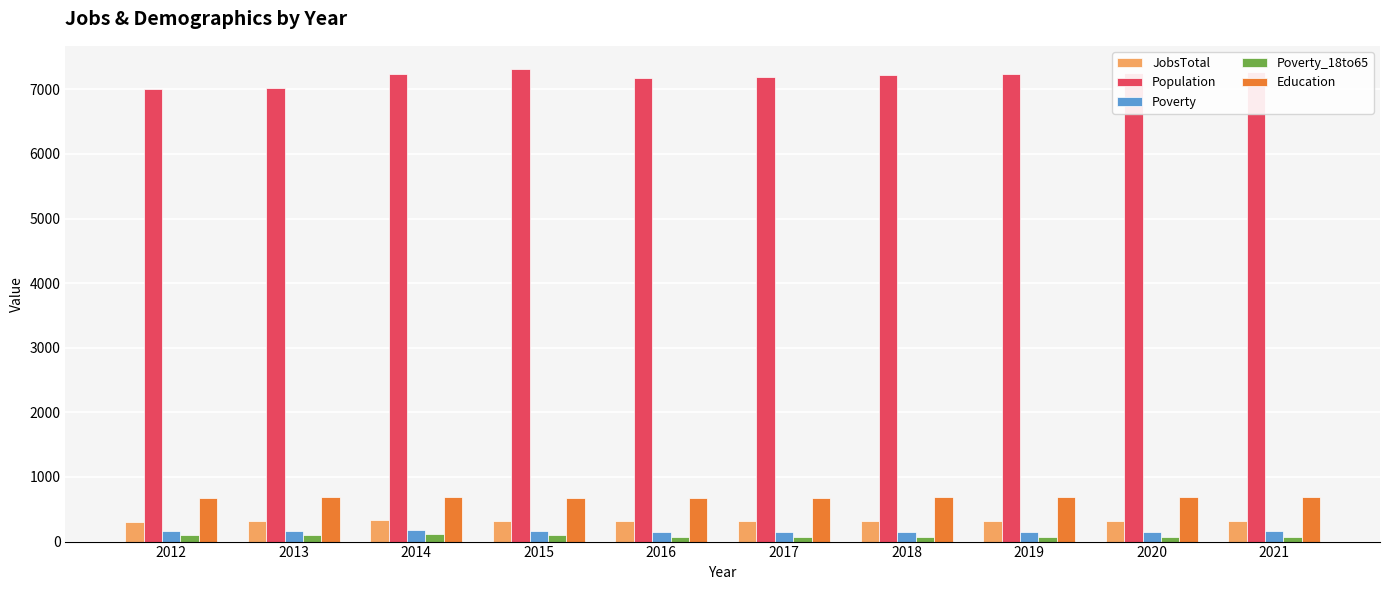

Rank the series at 2021 from lowest to highest value.

Poverty_18to65, Poverty, JobsTotal, Education, Population